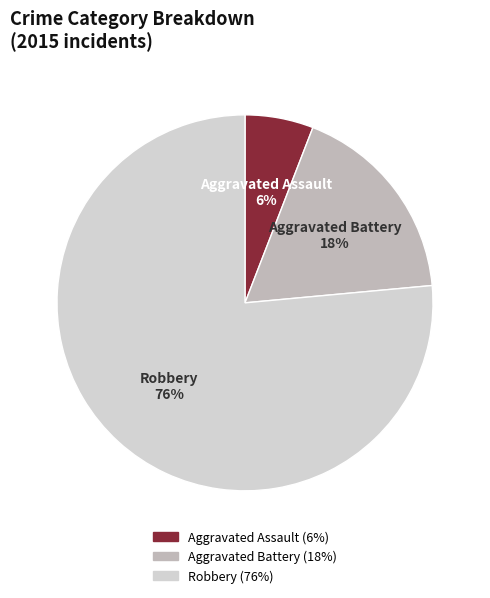

To the nearest percent, what is the average slice percentage?

33%